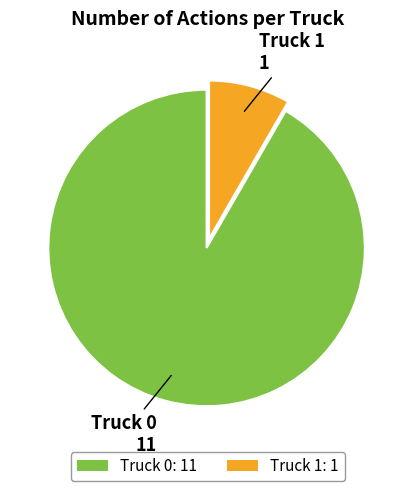

True or false: Truck 0: 11 accounts for 97% of the total.

False